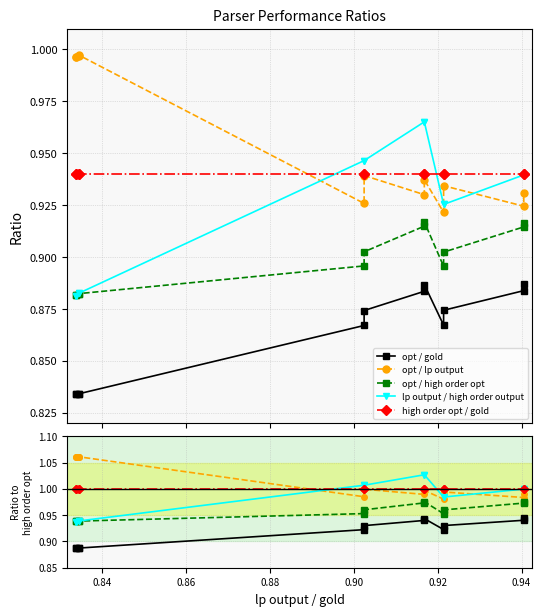

At how many categories does at least one series exceed 0?

12